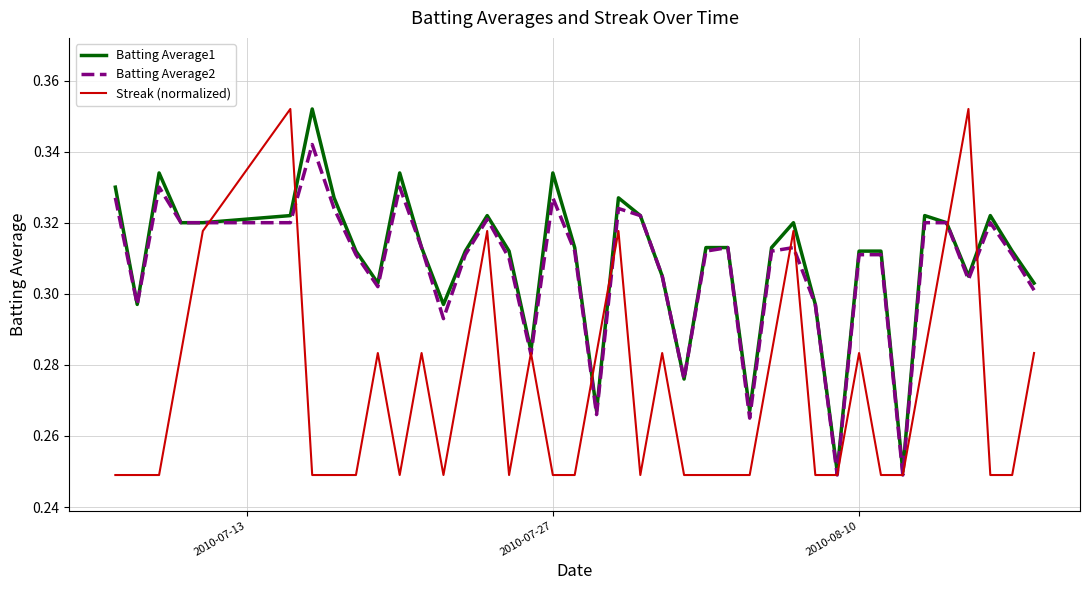

What are all the series names shown in the legend?

Batting Average1, Batting Average2, Streak (normalized)